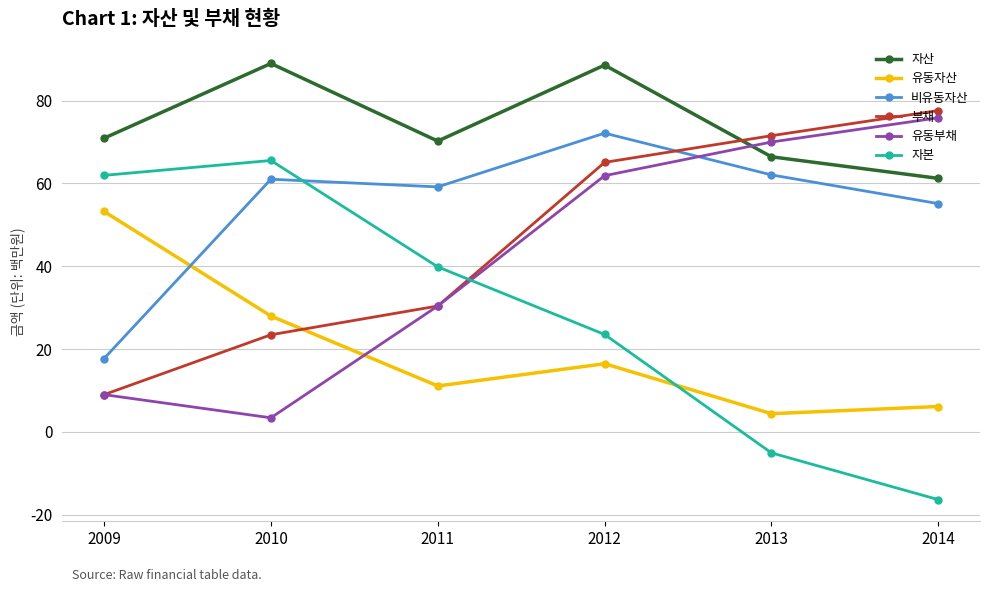

Which series changed the most between 2010 and 2014?

자본